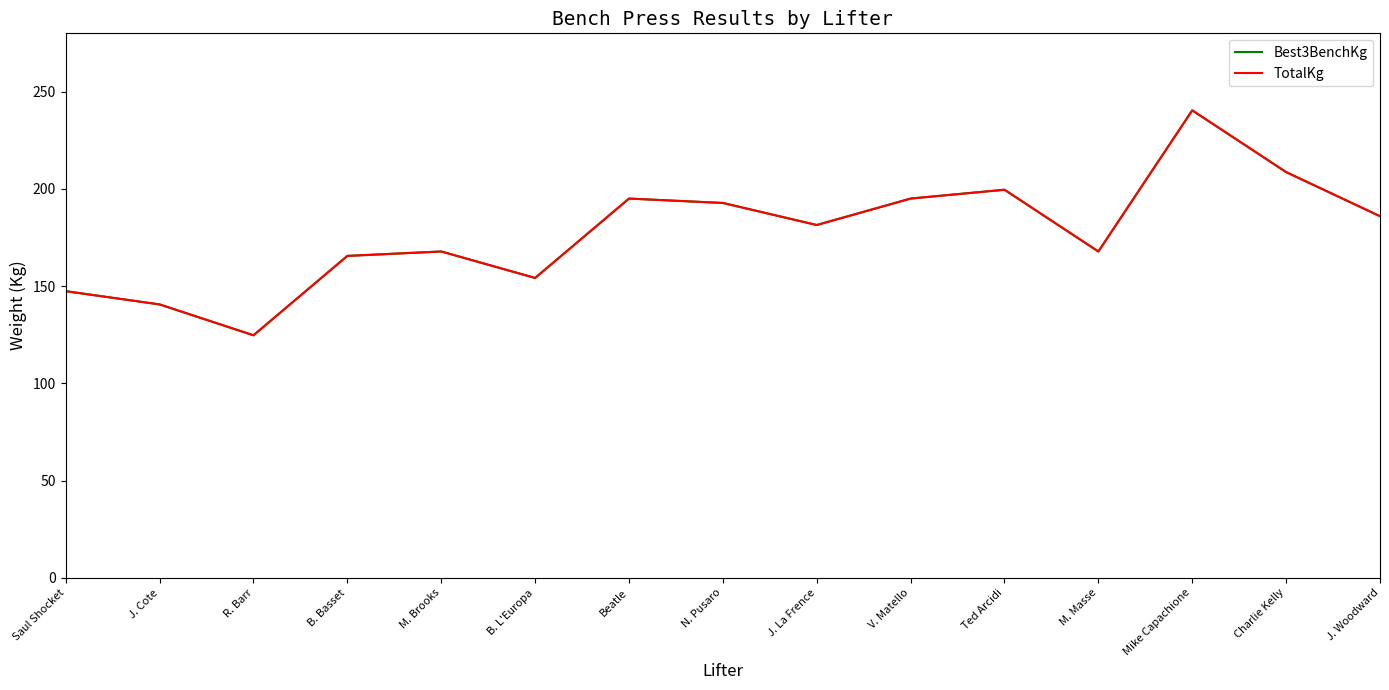

What position from the right is Ted Arcidi?

5